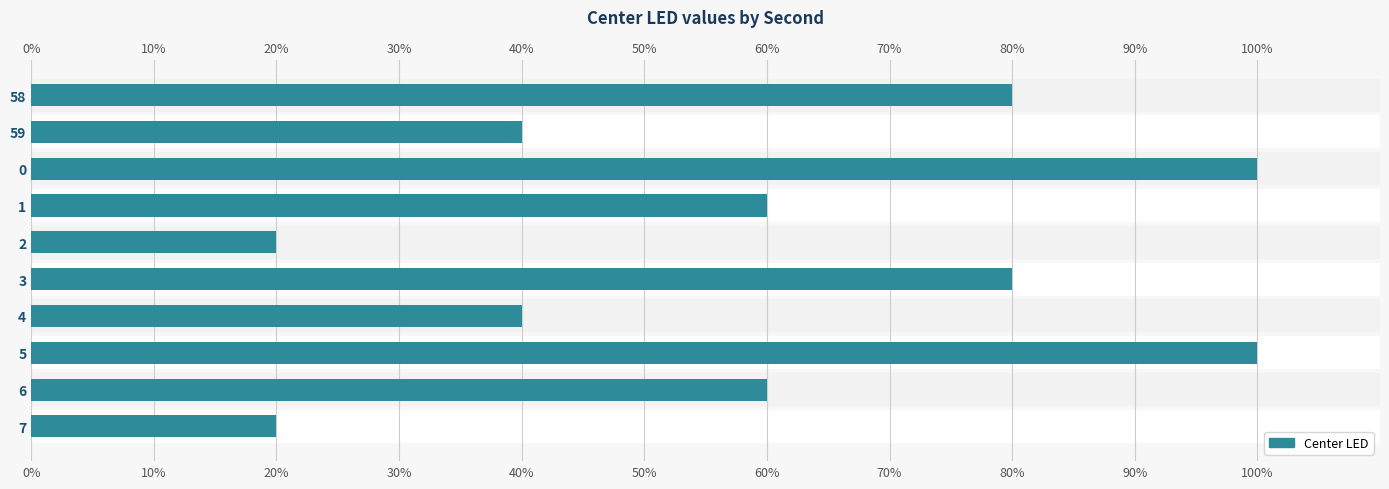

True or false: the data shows 1.0 at 1.

False